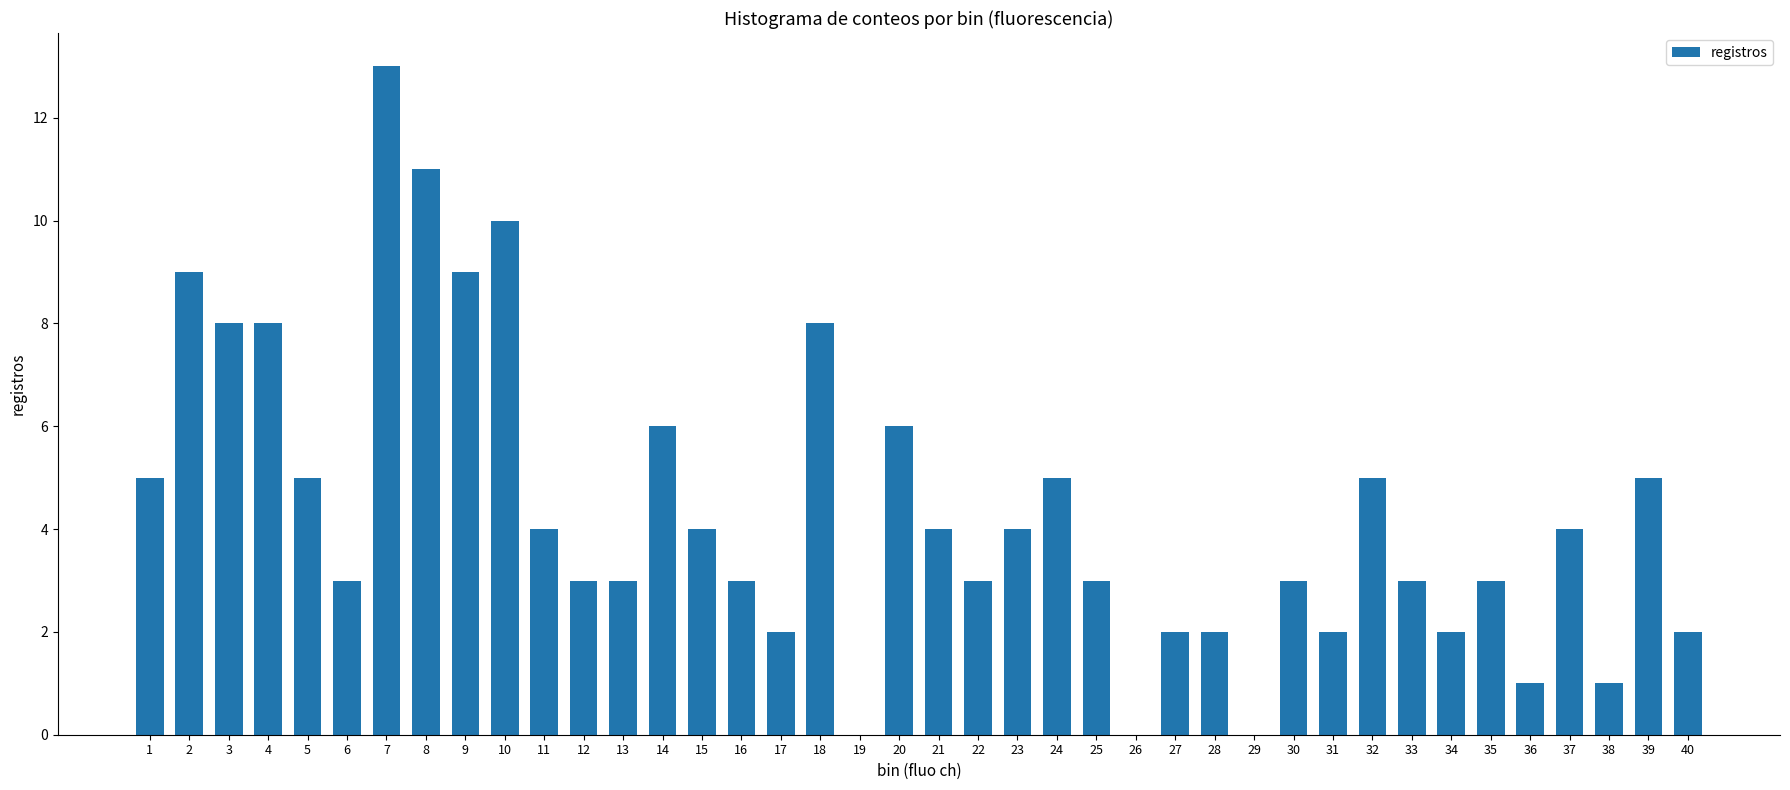

What is the maximum value shown in the chart?

13